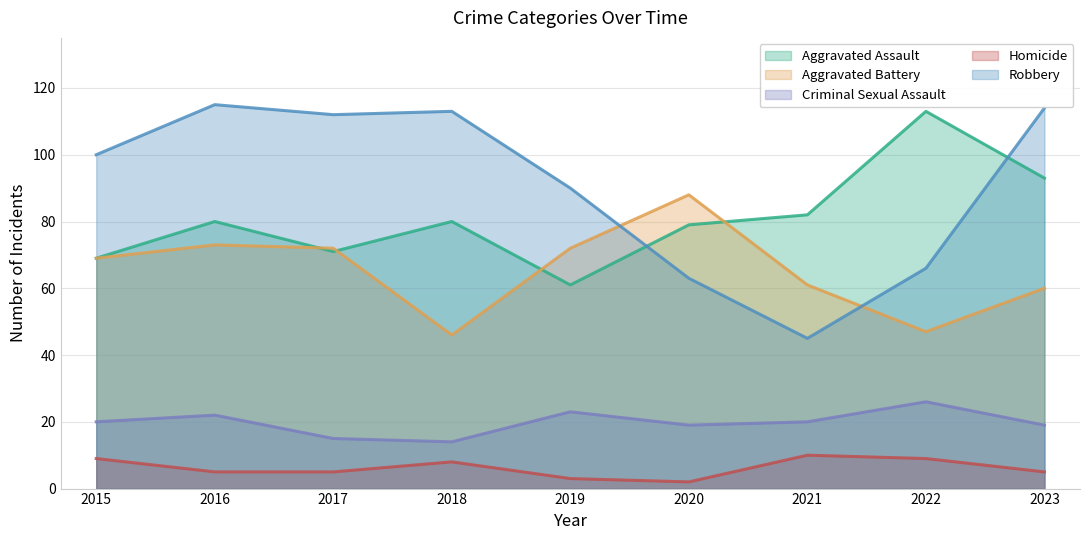

At which label is Homicide closest to 6?

2016